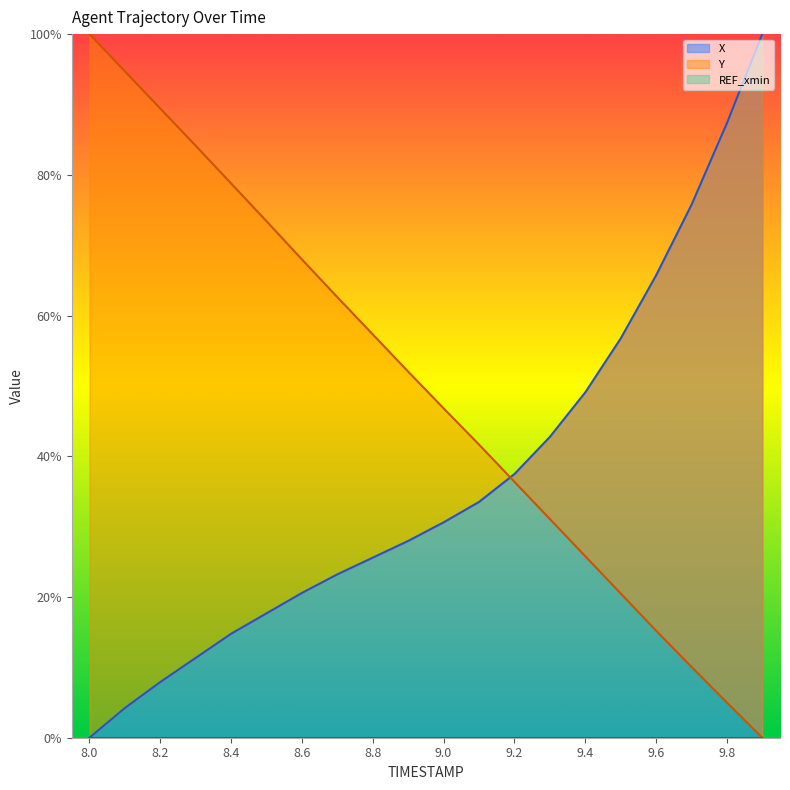

True or false: Y has a value of 8.2 at 9.6.

False